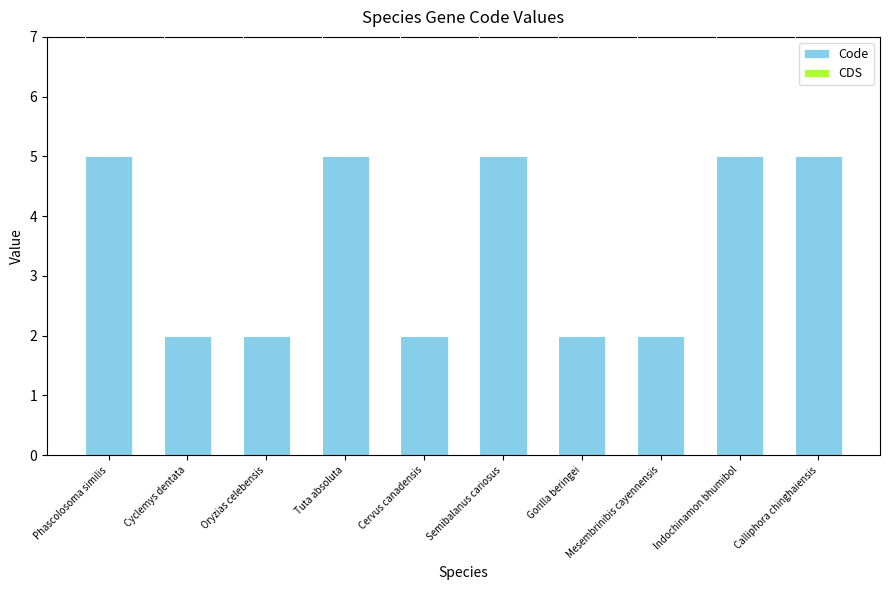

What is the average value?

4